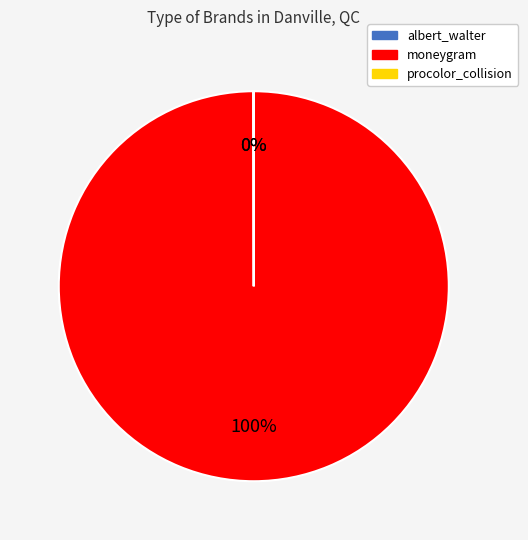

Which category accounts for the majority?

moneygram